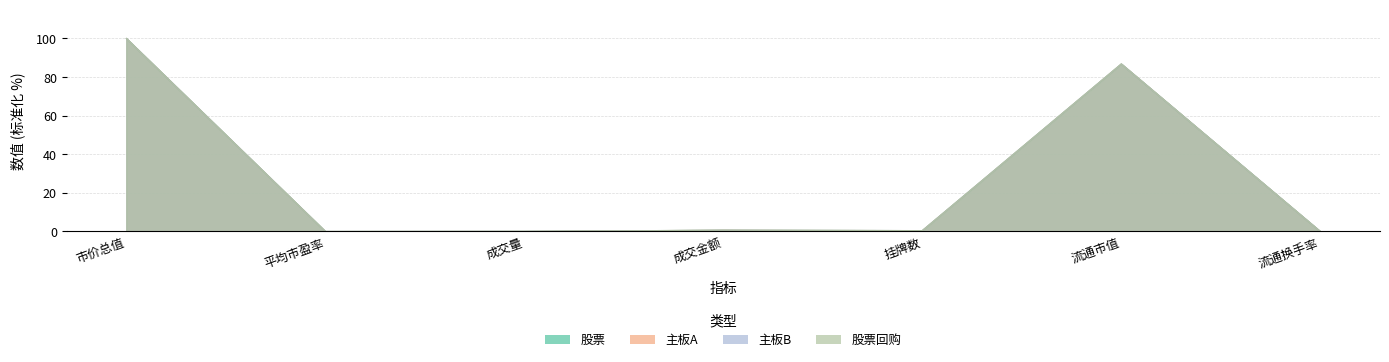

Which series ends up on top after the final intersection of 主板B and 股票?

股票